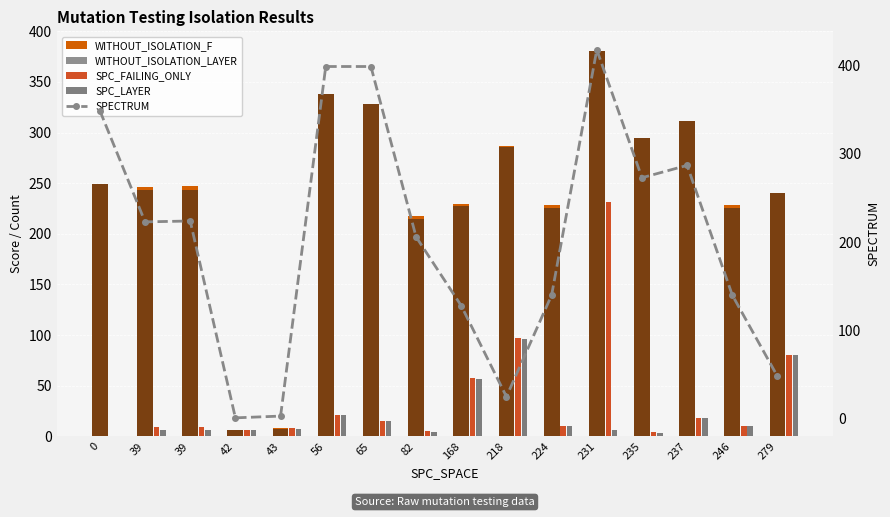

Where is WITHOUT_ISOLATION_F nearest to the value 193?

82